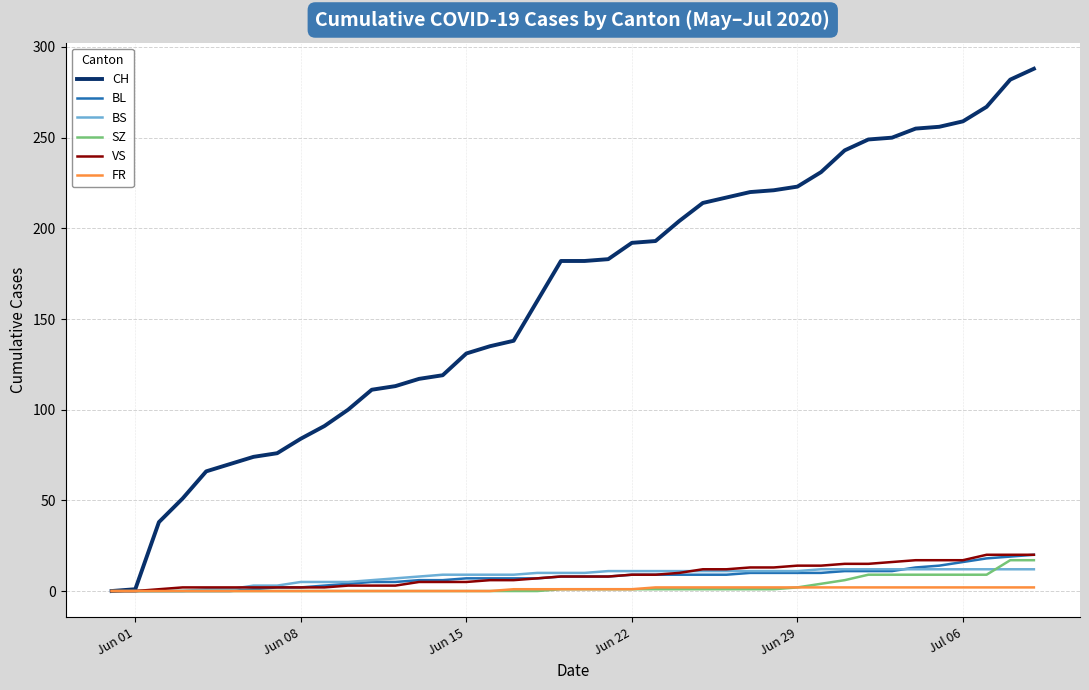

What is the maximum value for VS?

20